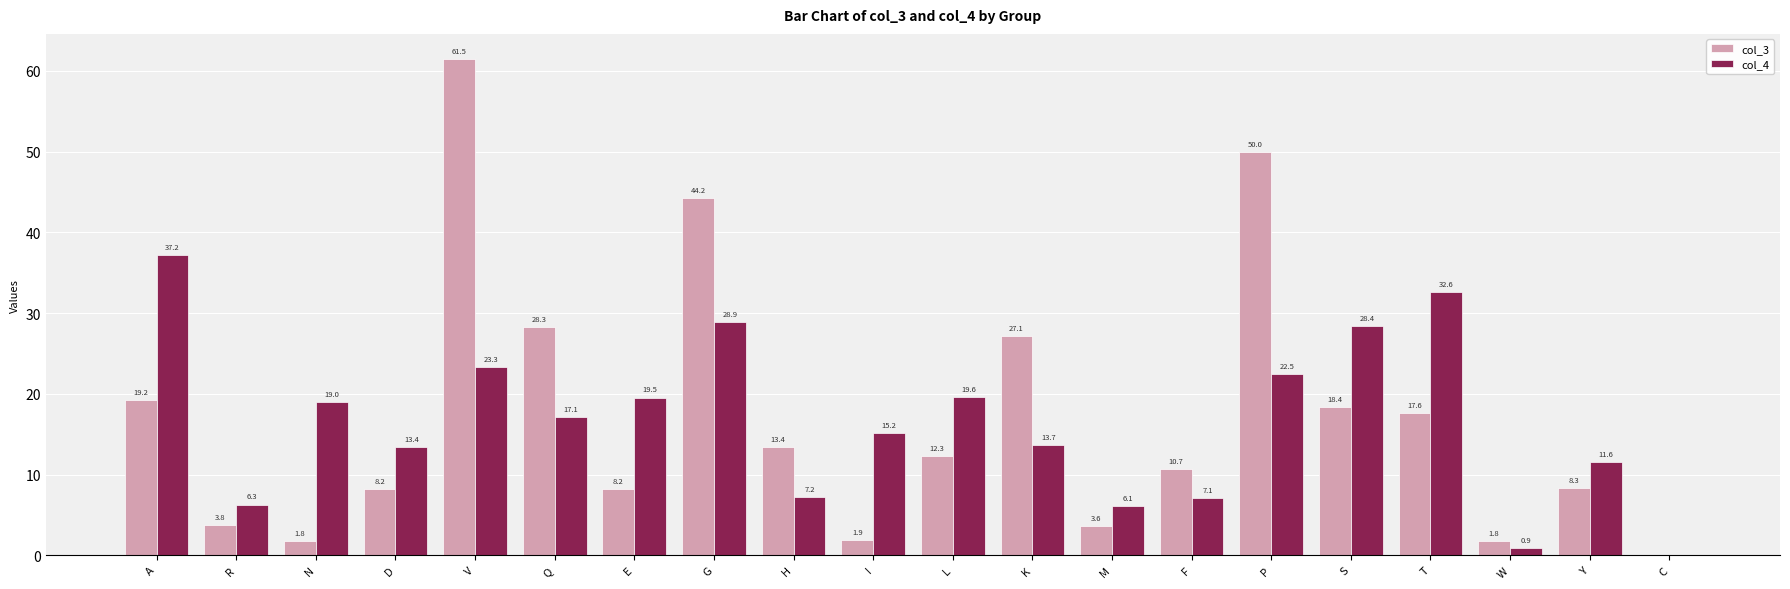

Where does the col_4 series first go above 17?

A